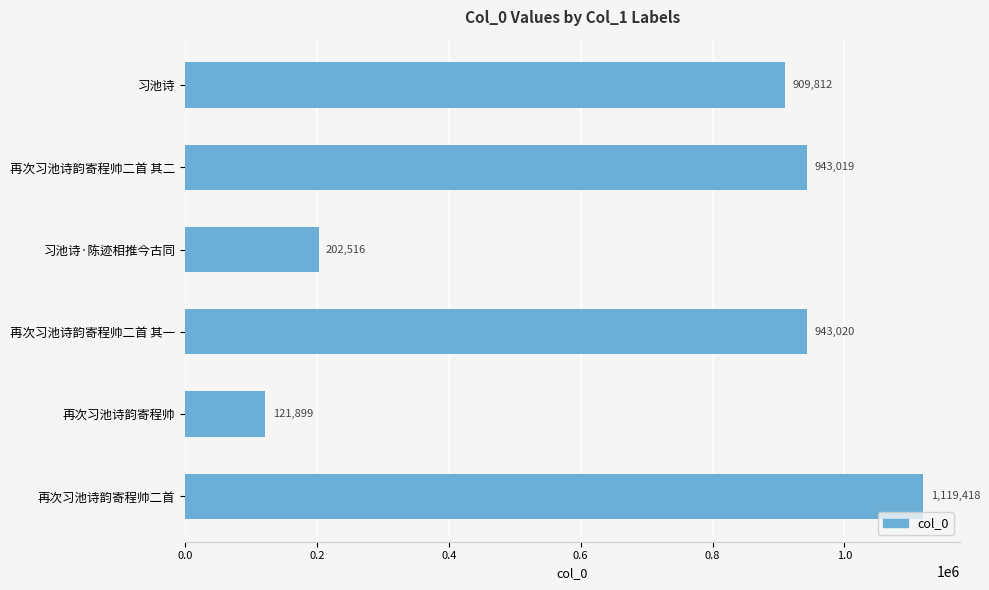

How many data points are less than 943019?

3